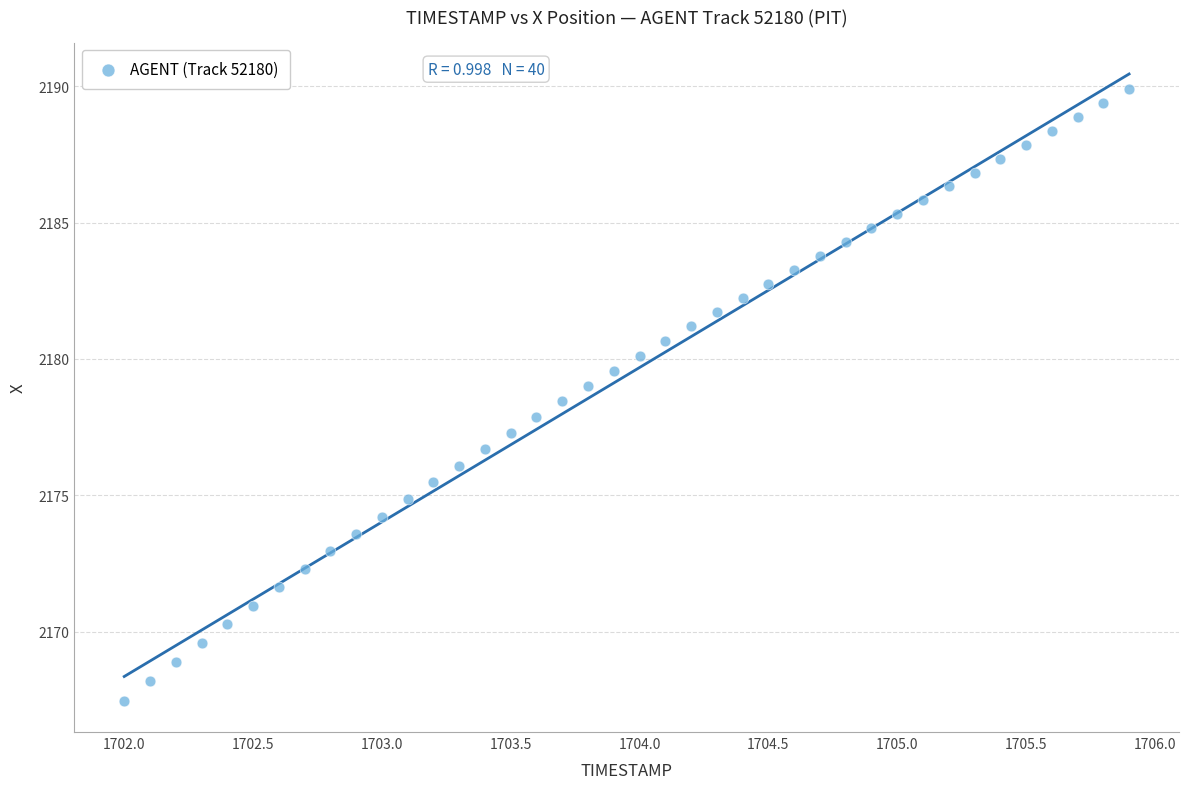

What is the range of X values (max minus min)?

3.9